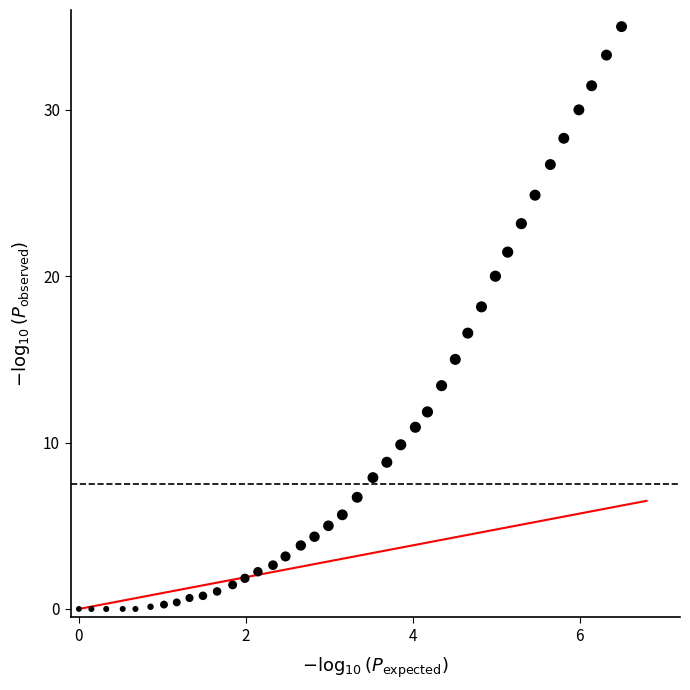

What is the range of X values (max minus min)?

6.5